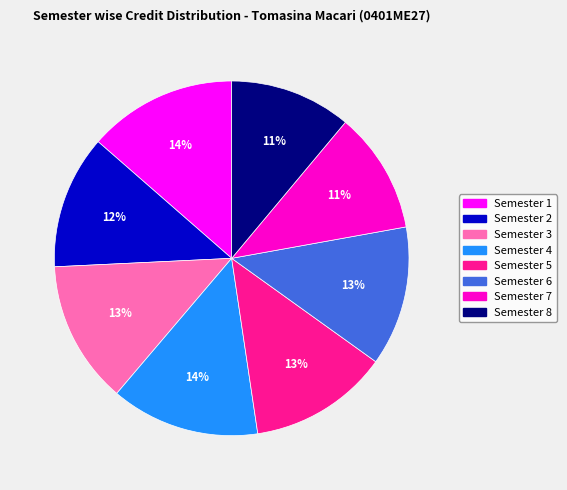

Do Semester 1 and Semester 6 together represent more than half of the pie?

No